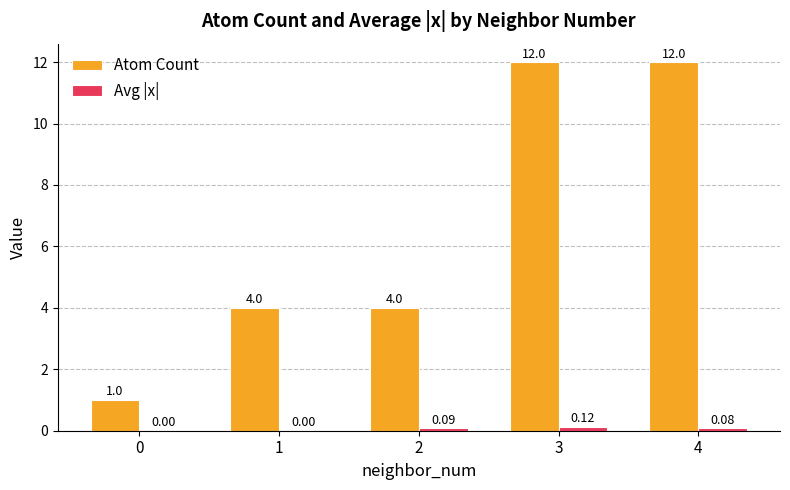

Which series has the largest total across all categories?

Atom Count